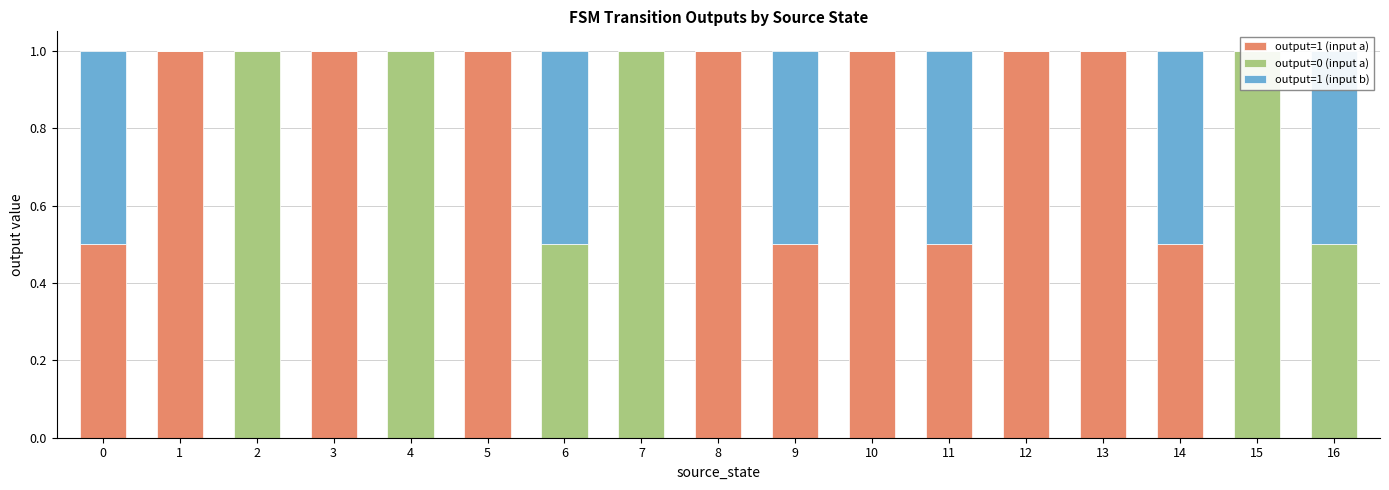

The output=1 (input b) series shows 0.0 at 4. True or false?

True